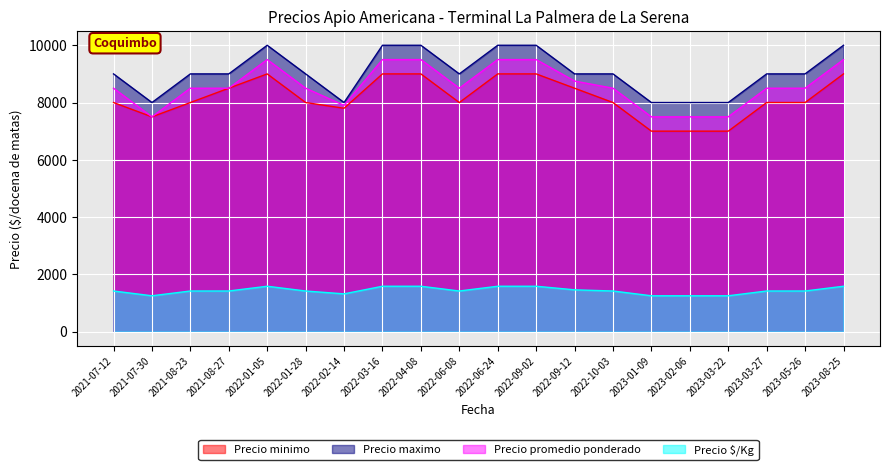

The value of Precio promedio ponderado at 2022-01-28 is 8500. True or false?

True